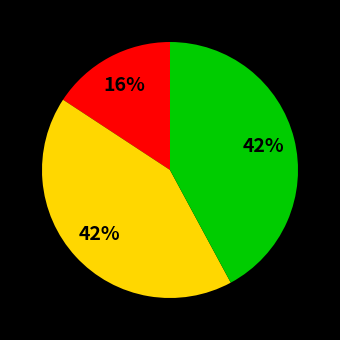

To the nearest percent, what is the difference between the largest and smallest slice percentages?

26%